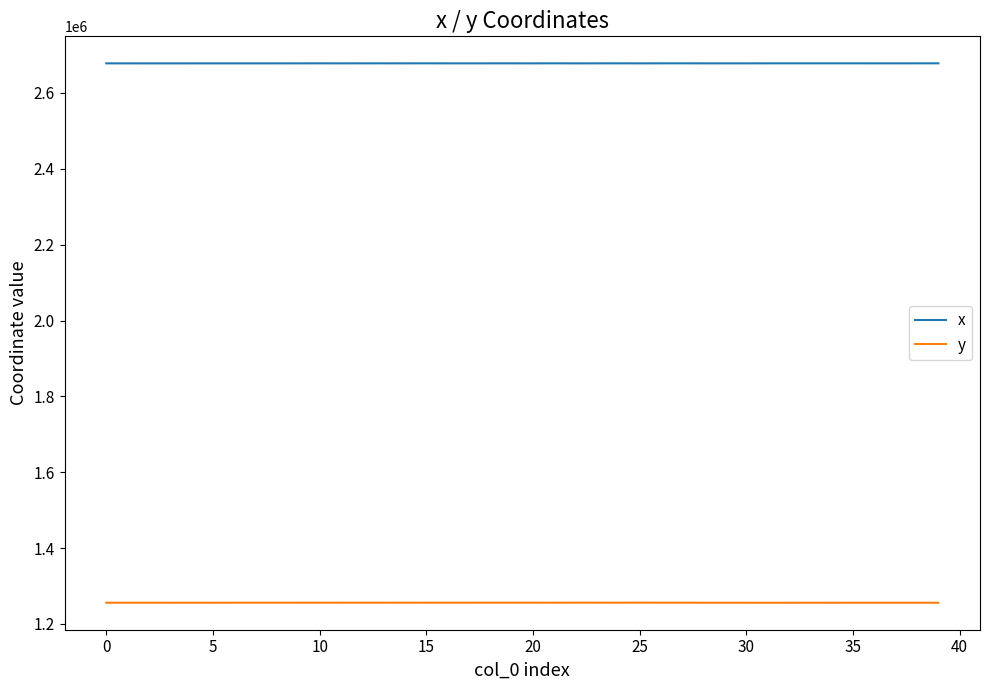

True or false: y and x cross at least once.

False